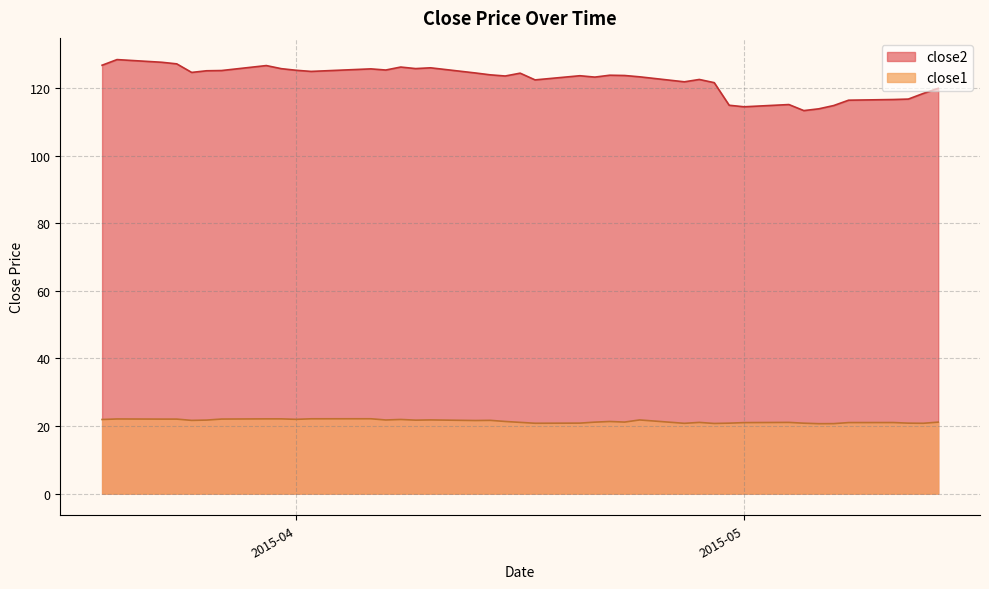

How many series are shown in this chart?

2